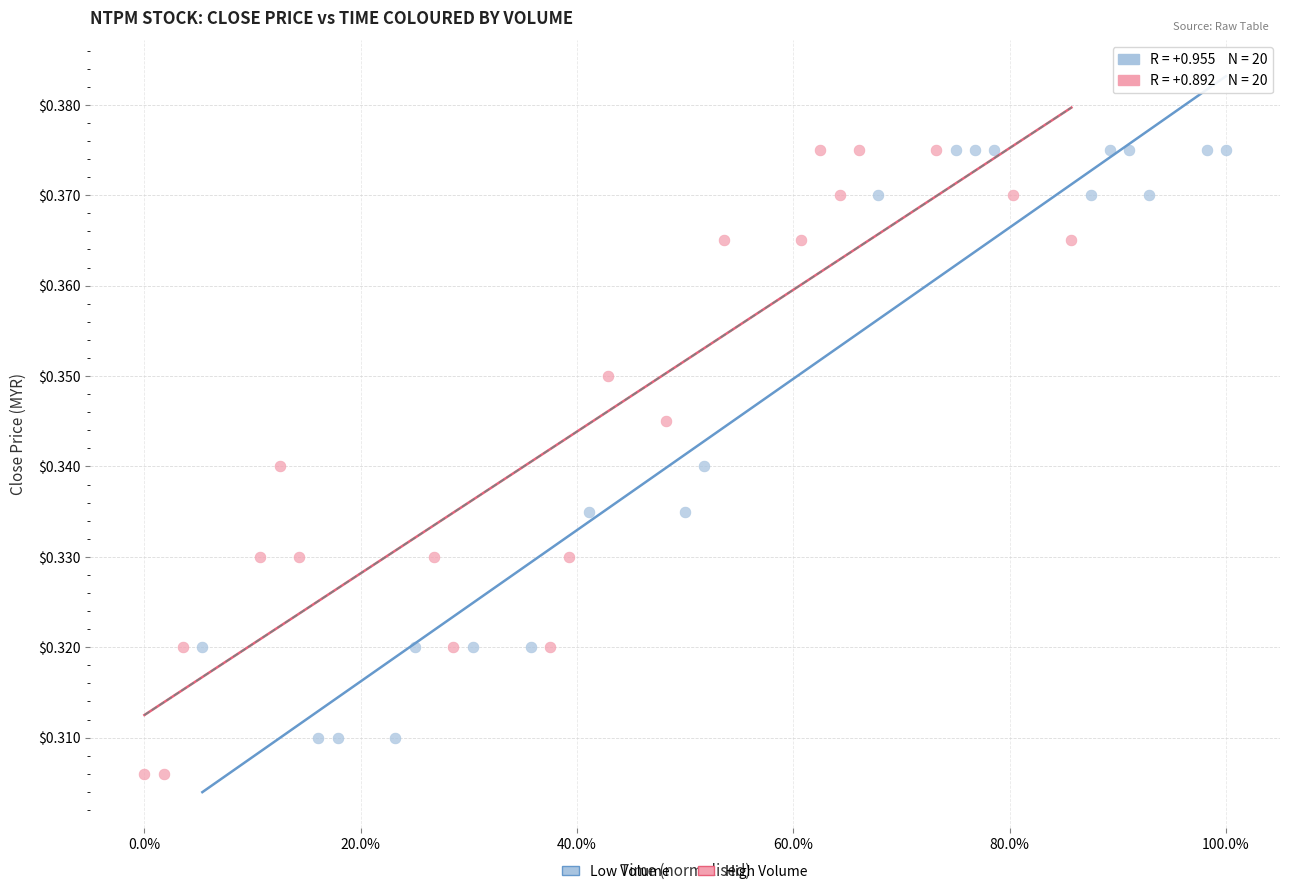

Which series has the widest spread of Y values?

High Volume